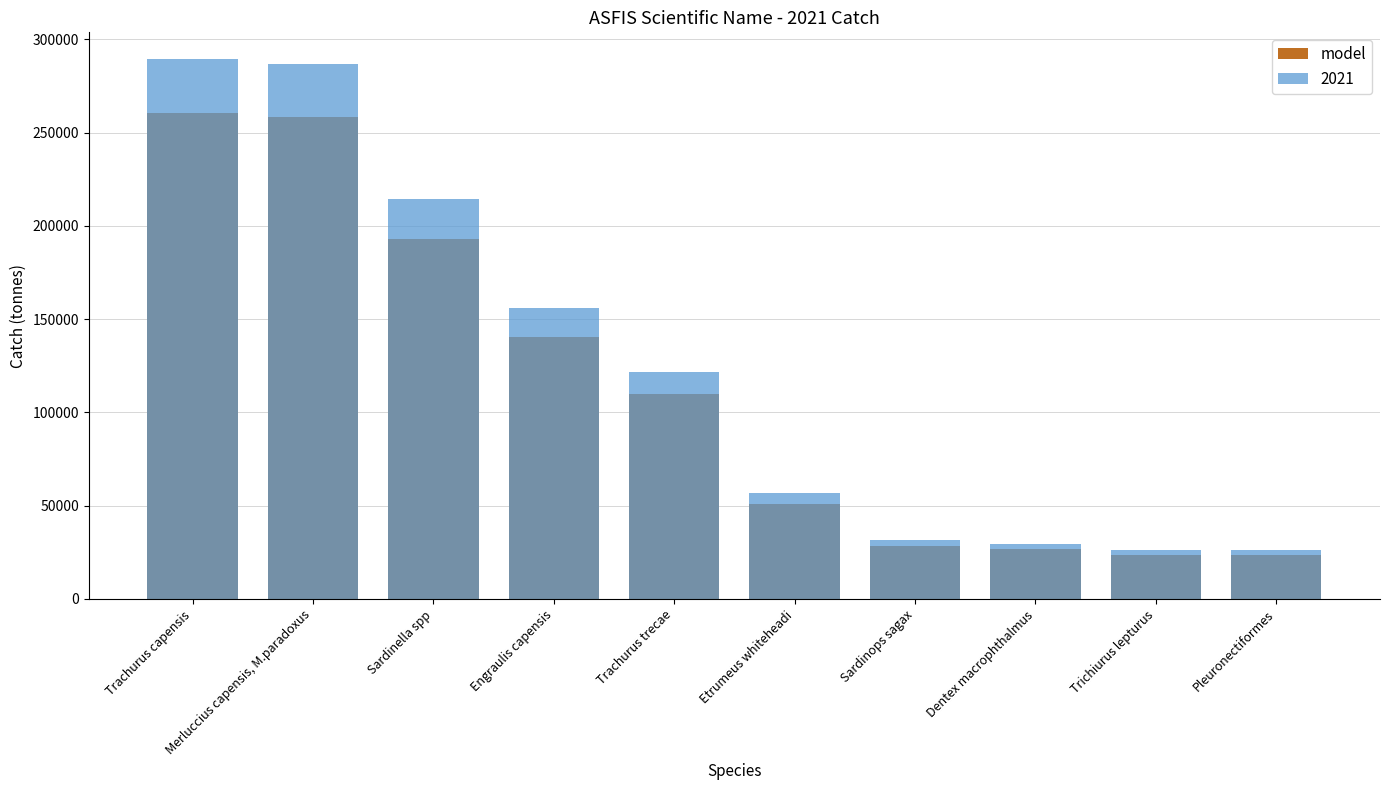

Approximately how many times larger is the value at Trichiurus lepturus compared to Dentex macrophthalmus?

0.9